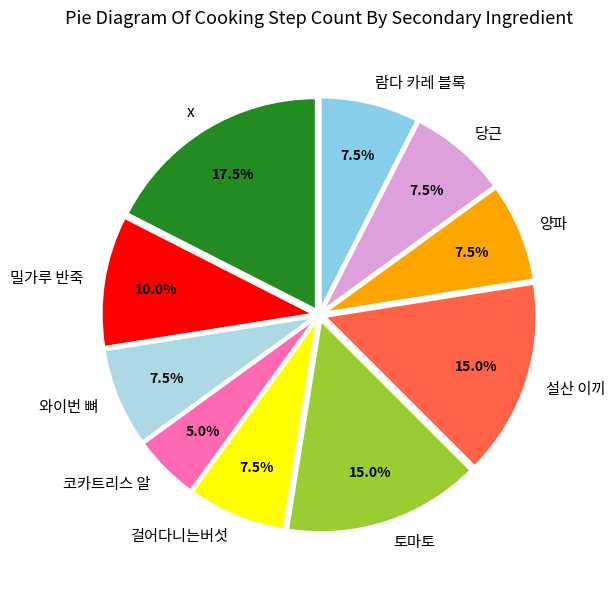

Which has a higher value, x or 걸어다니는버섯?

x